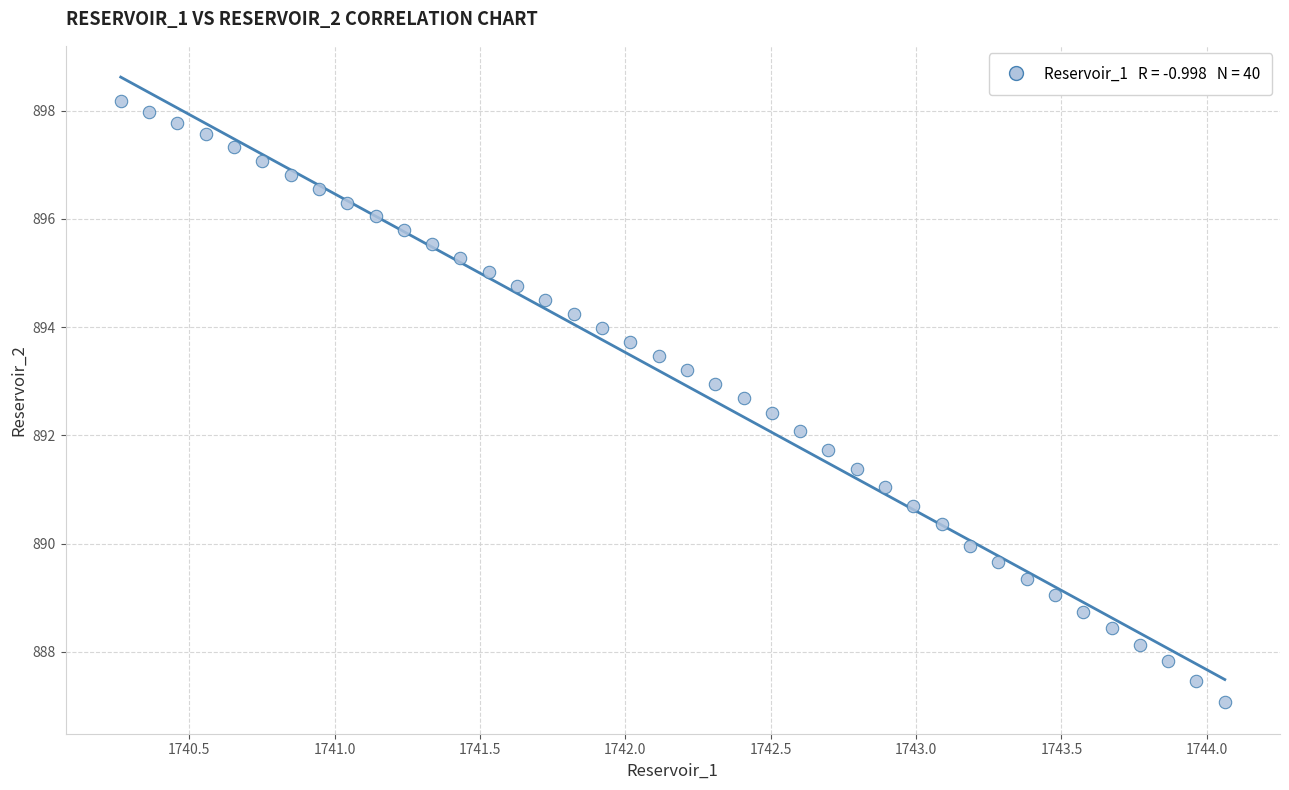

What is the range of Y values (max minus min)?

11.1